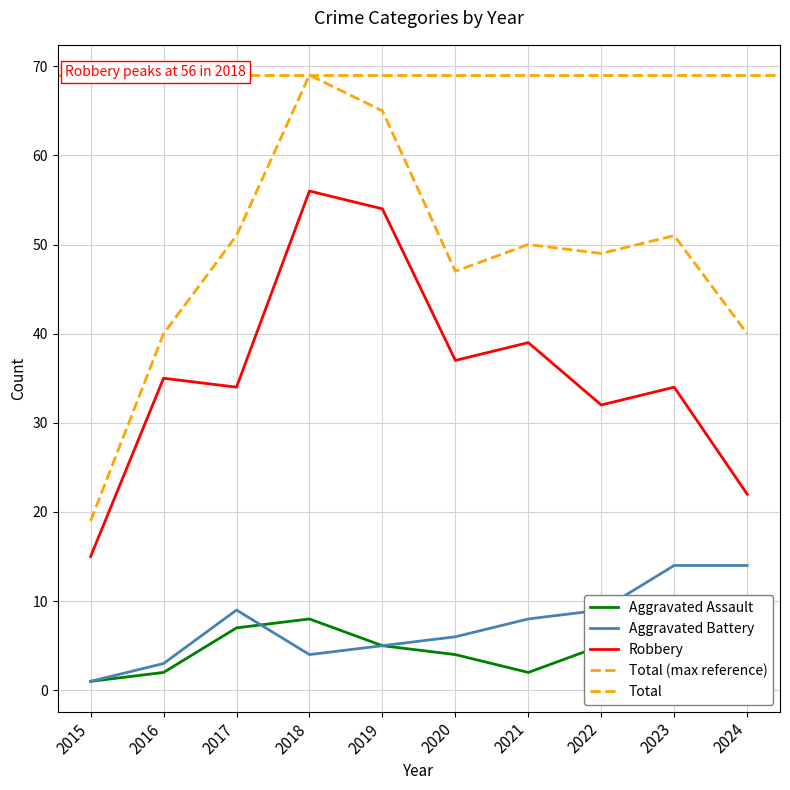

Which series changed the most between 2017 and 2022?

Aggravated Assault